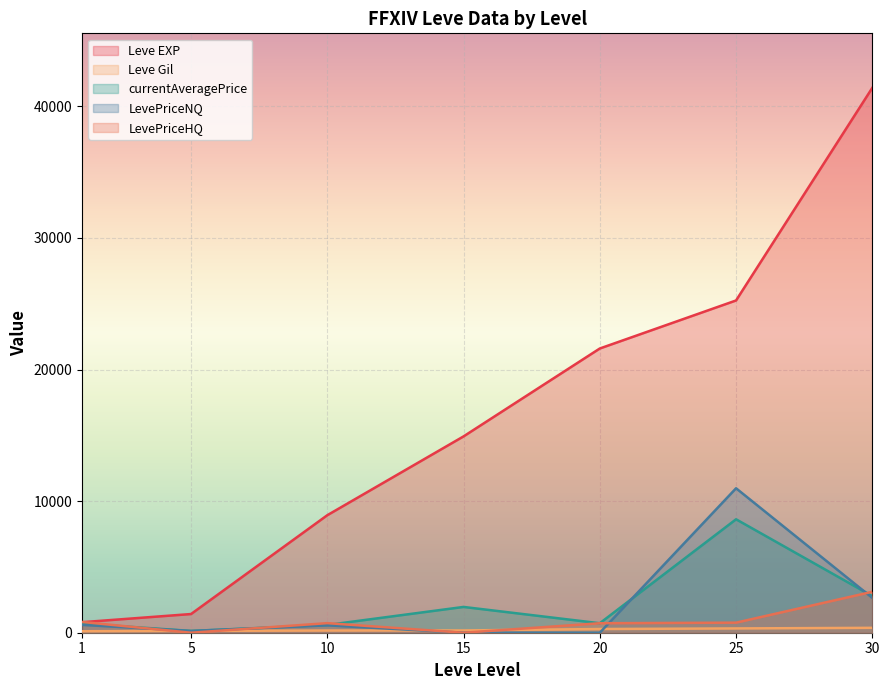

What is the difference between the highest and lowest values at 10?

8762